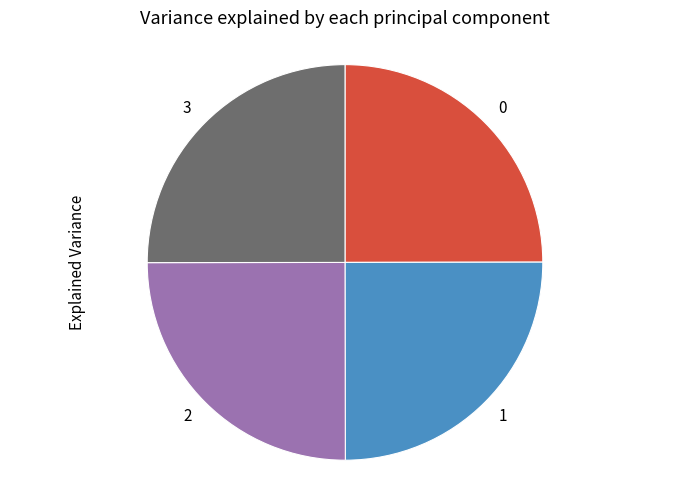

What is the ratio of the value at 0 to the value at 2?

1.0